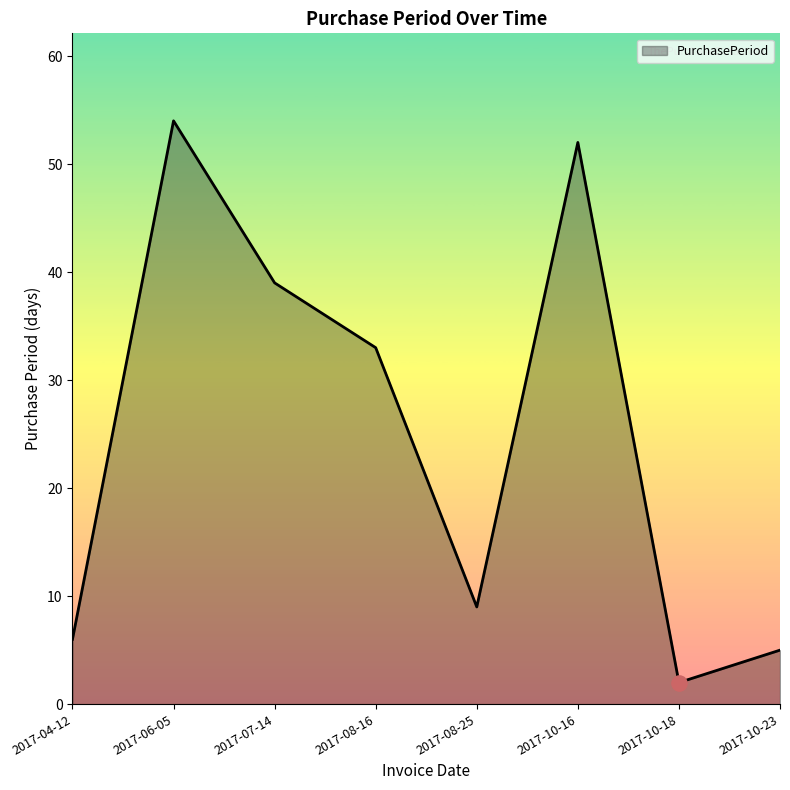

What is the ratio of the value at 2017-07-14 to the value at 2017-10-23?

7.8